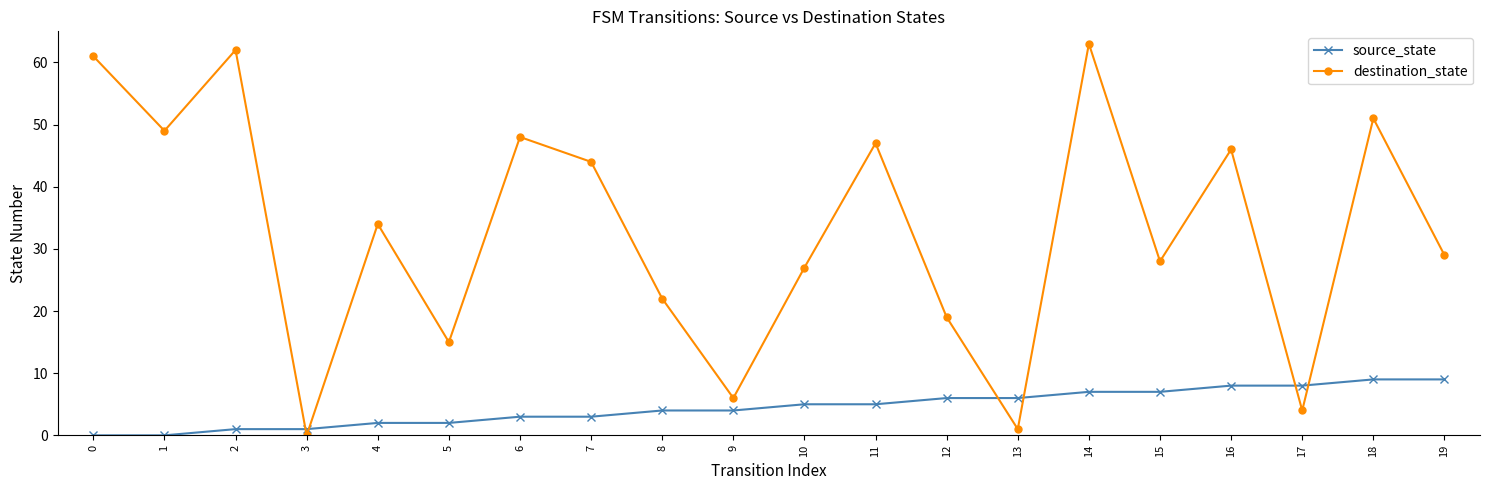

What is the average value of the destination_state series?

33